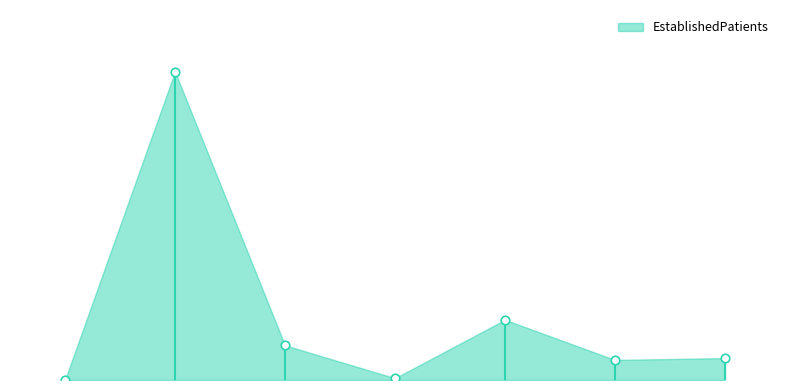

What is the change in value from 1 to 6?

-15.7